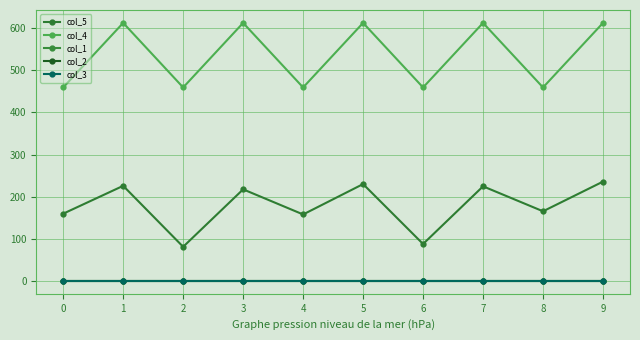

True or false: col_3 has a value of 0.2 at 7.

False